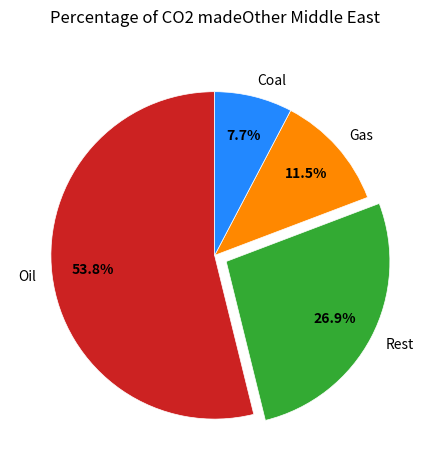

Which slice is the smallest?

Coal